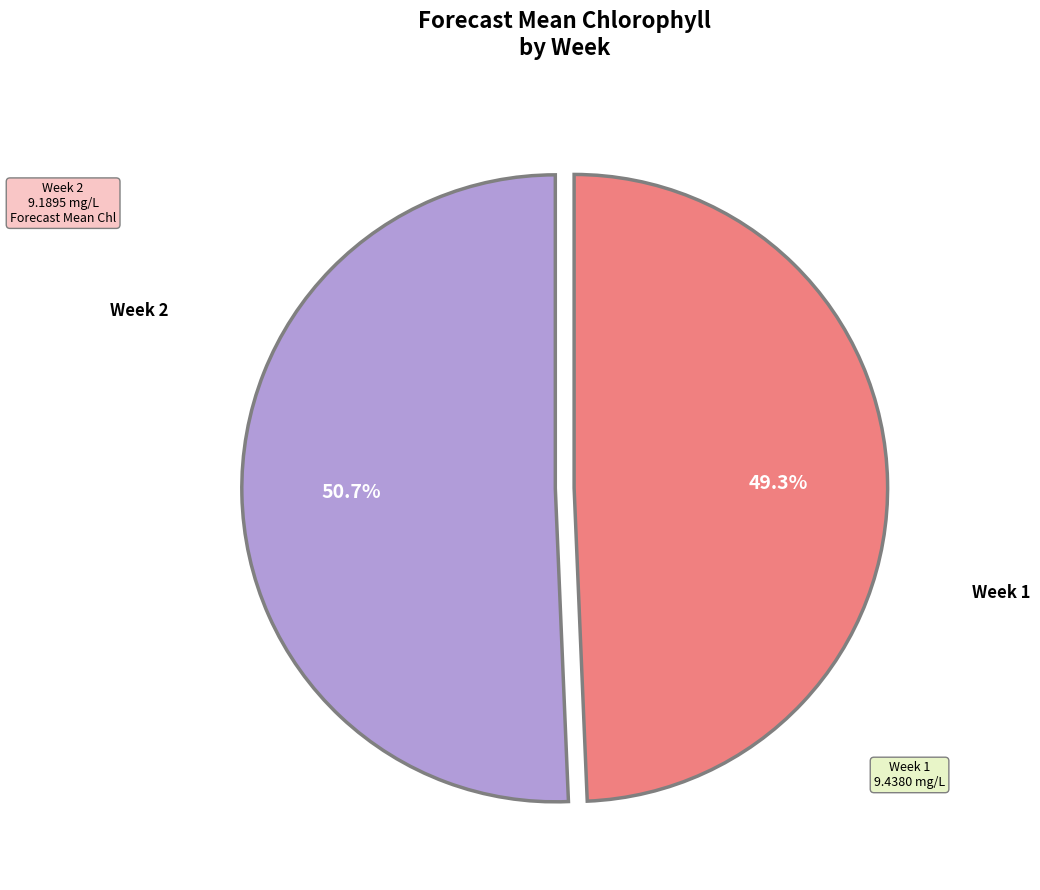

How many segments does this pie chart have?

2